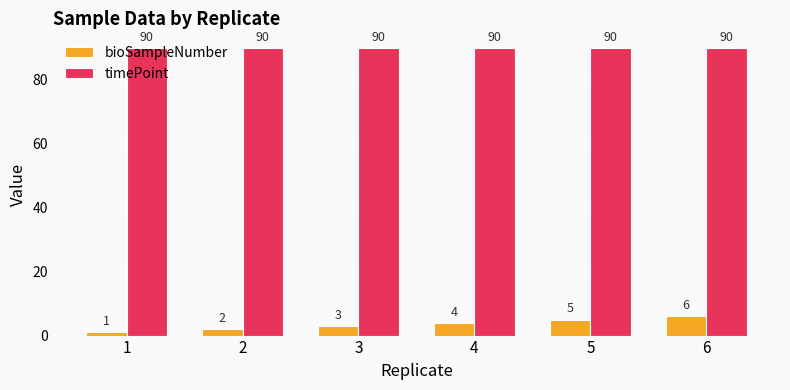

How many data points in bioSampleNumber are less than 4?

3